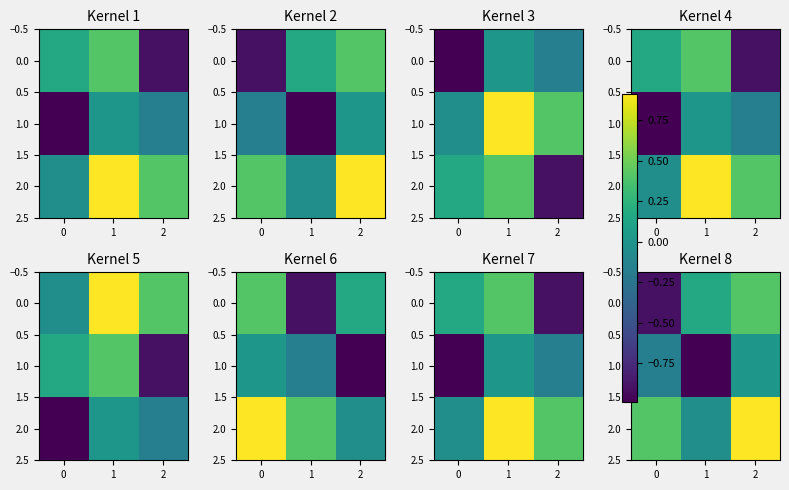

What is the difference between the highest and lowest values at 0?

1.3